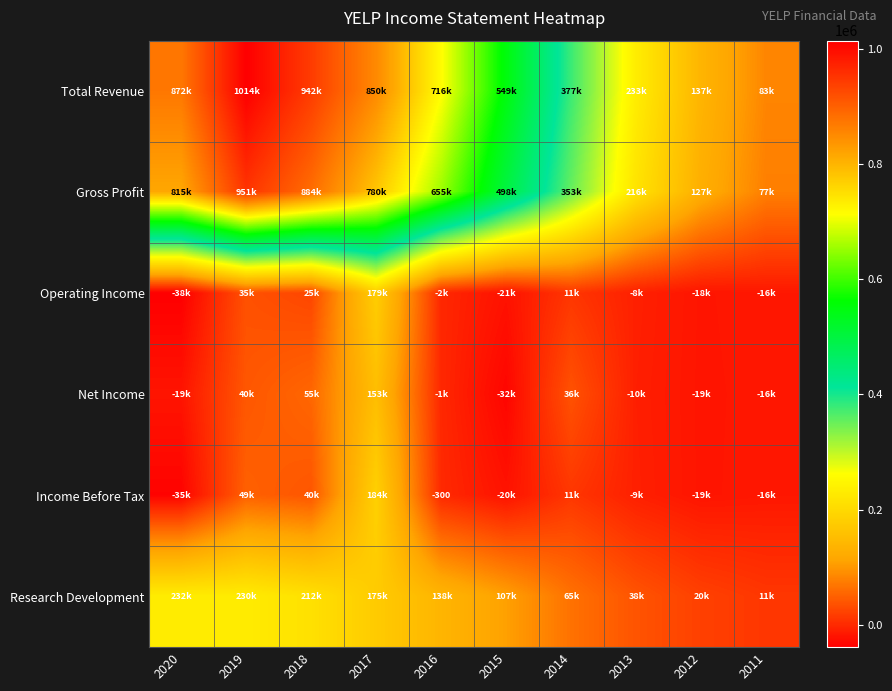

What is the difference between the highest and lowest values at 2013?

243100